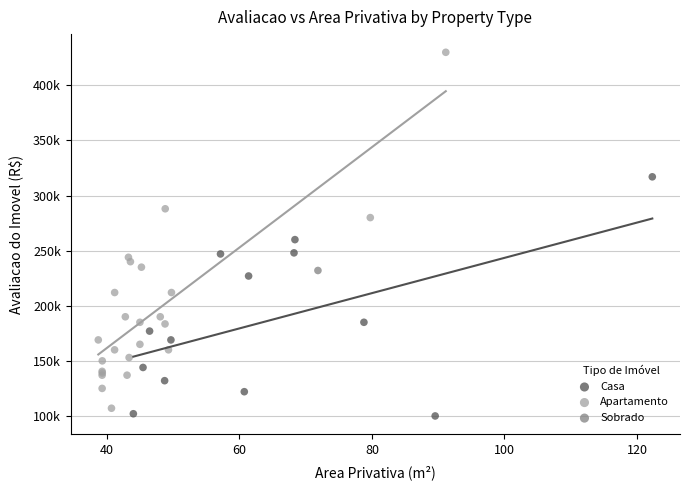

Which series contains the lowest Y value?

Casa